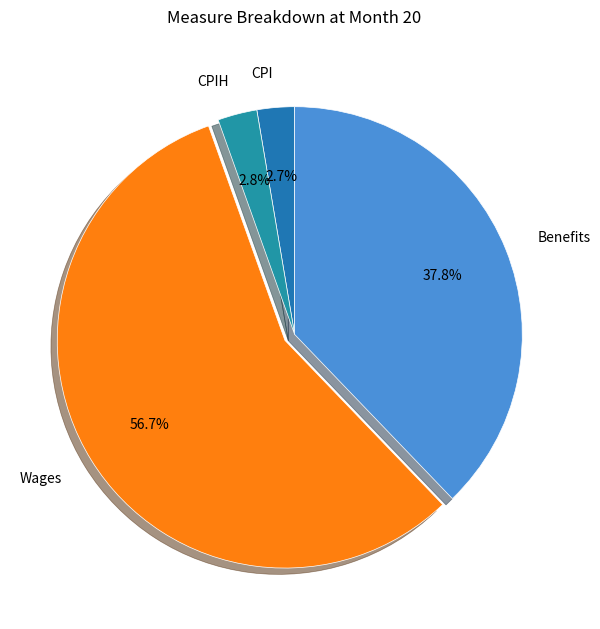

To the nearest percent, what is the difference between the largest and smallest slice percentages?

54%